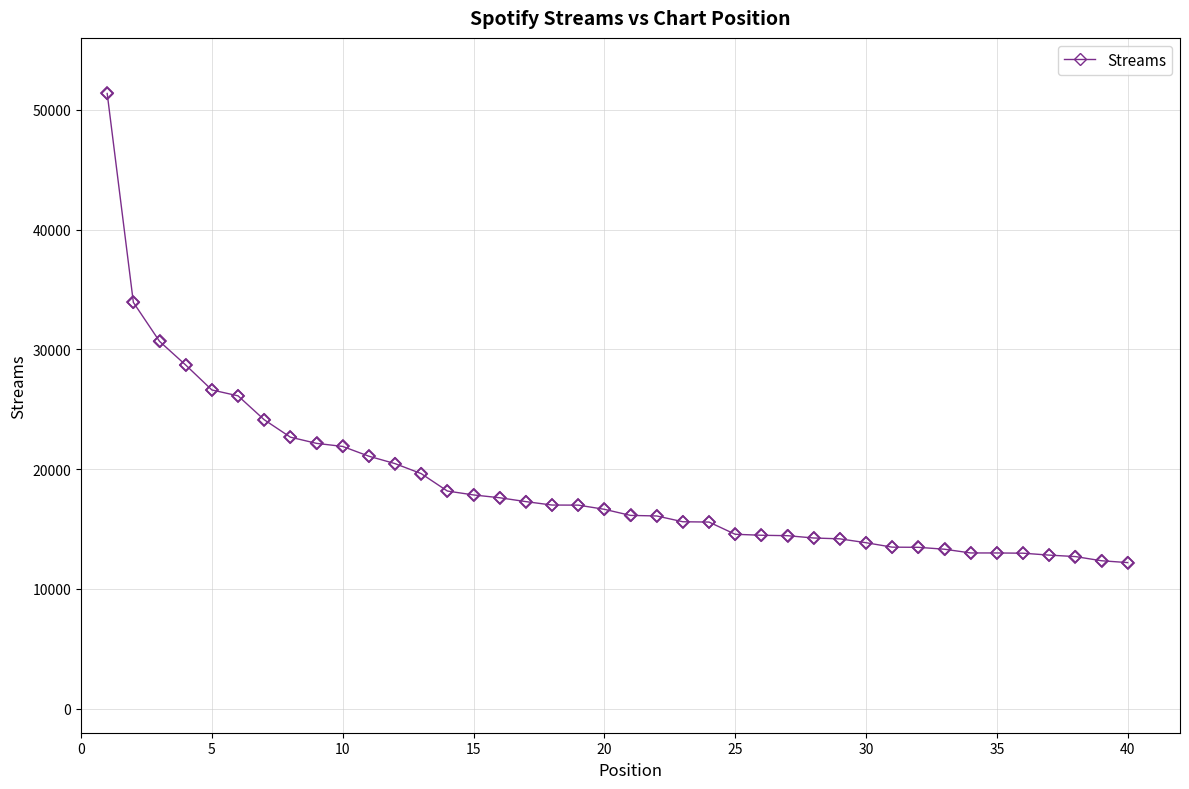

What is the greatest value displayed?

51358